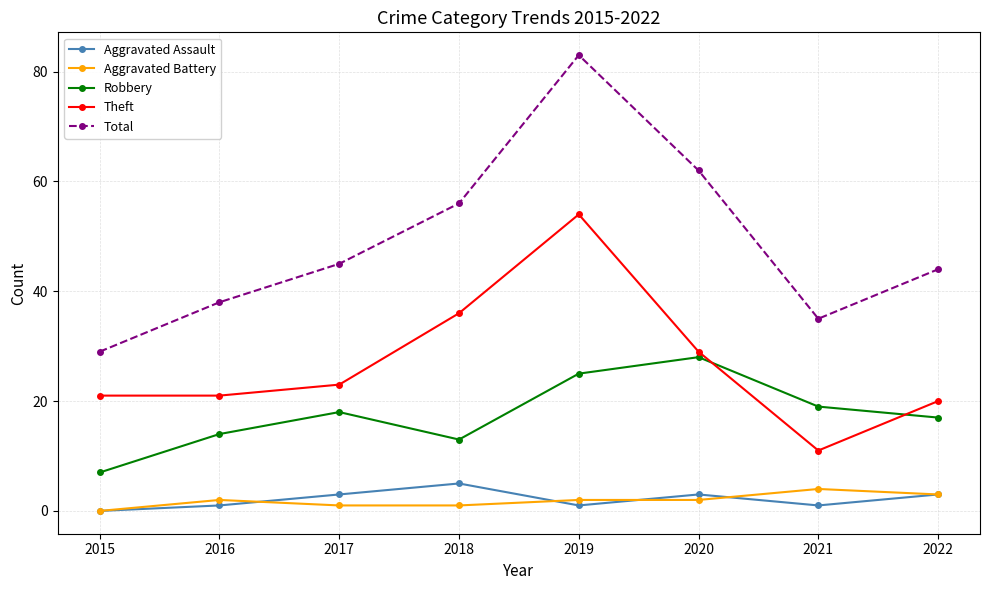

What is the difference between the maximum and minimum values in the Total series?

54